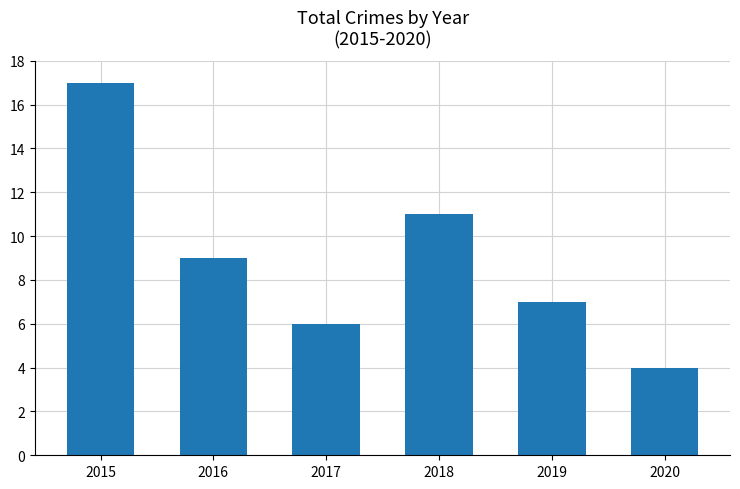

At which label does the data first exceed 9?

2015